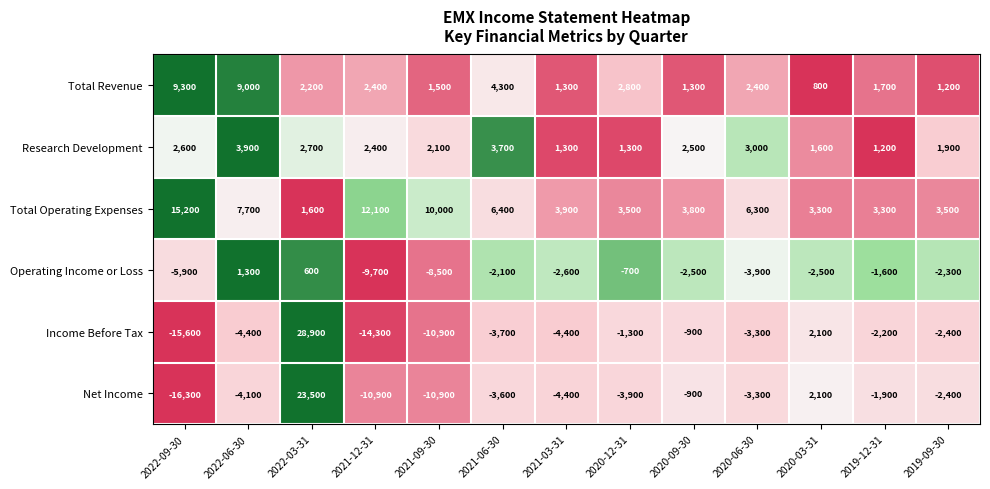

How many values in the Operating Income or Loss series exceed -2500?

6